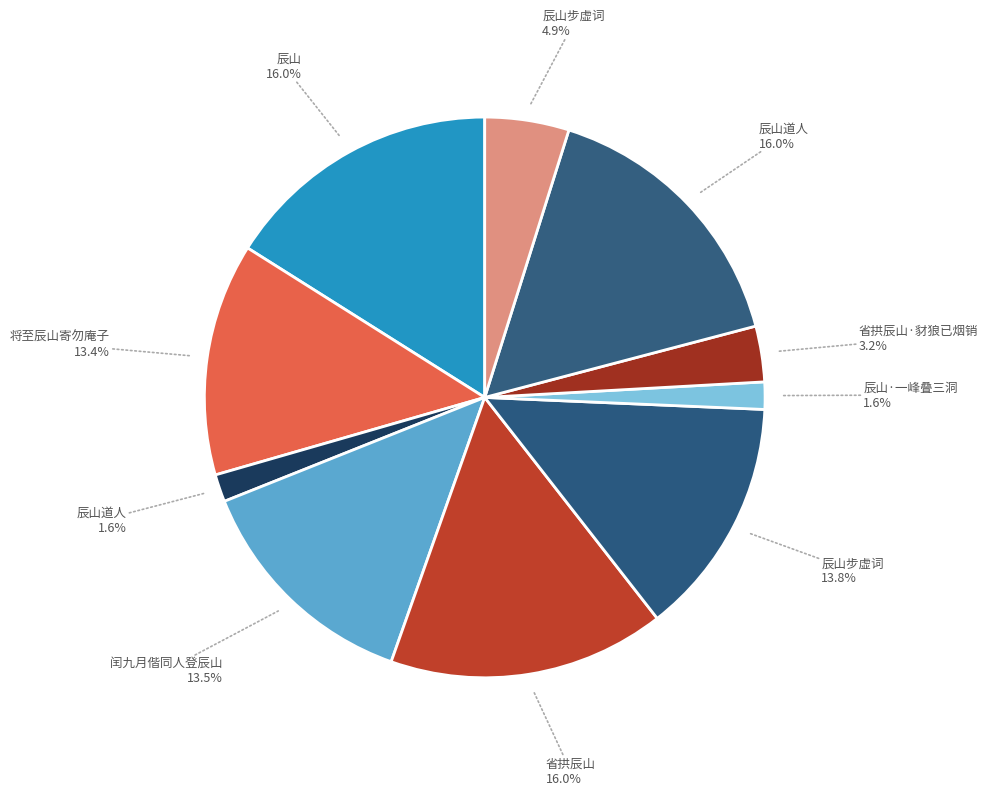

Which slice is the largest?

辰山道人